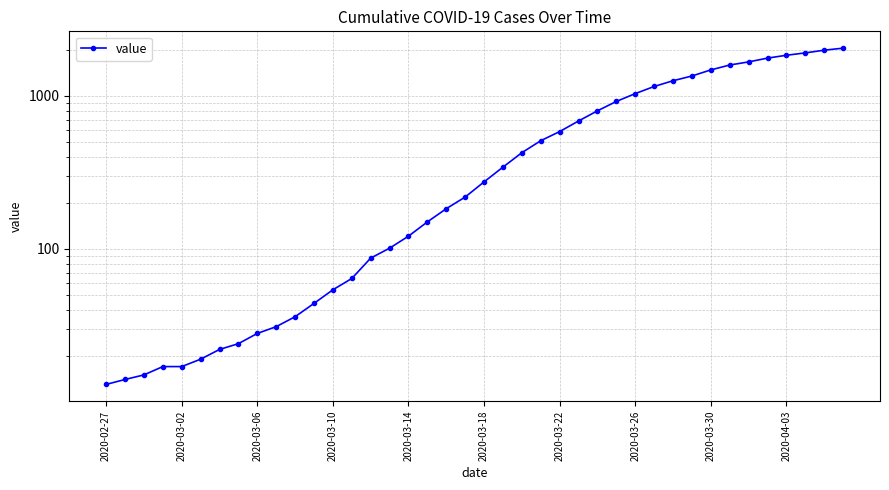

What is the difference between the maximum and minimum values?

2036